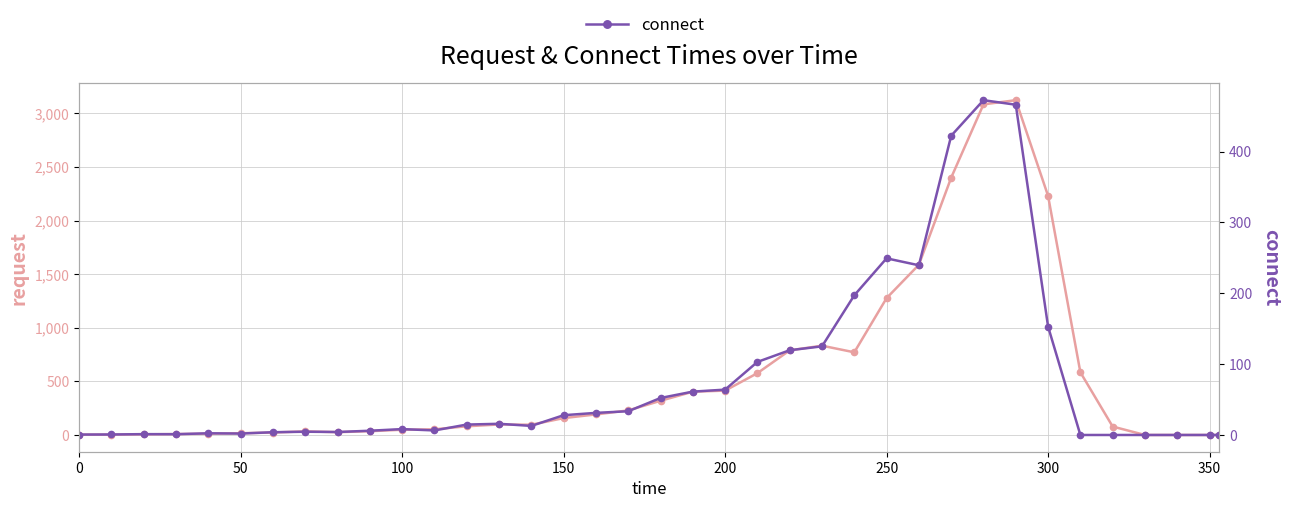

How many interior local peaks does the connect series have?

7